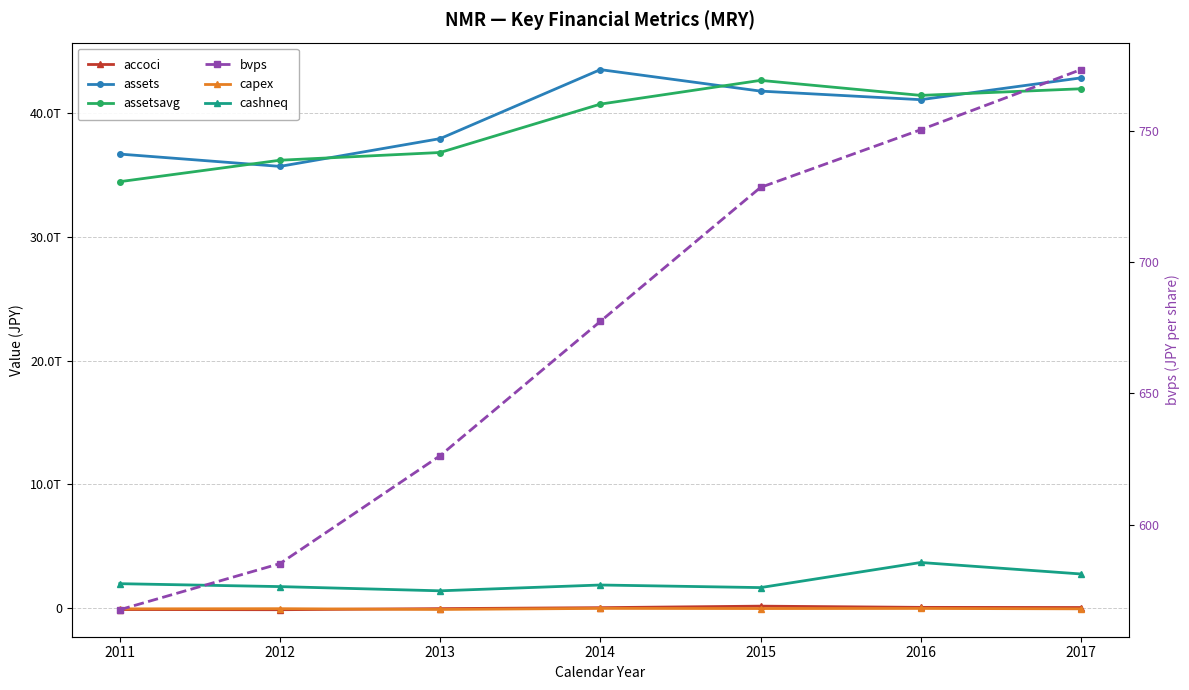

What is the sum of the assetsavg values at 2017 and 2011?

76432831500000.0